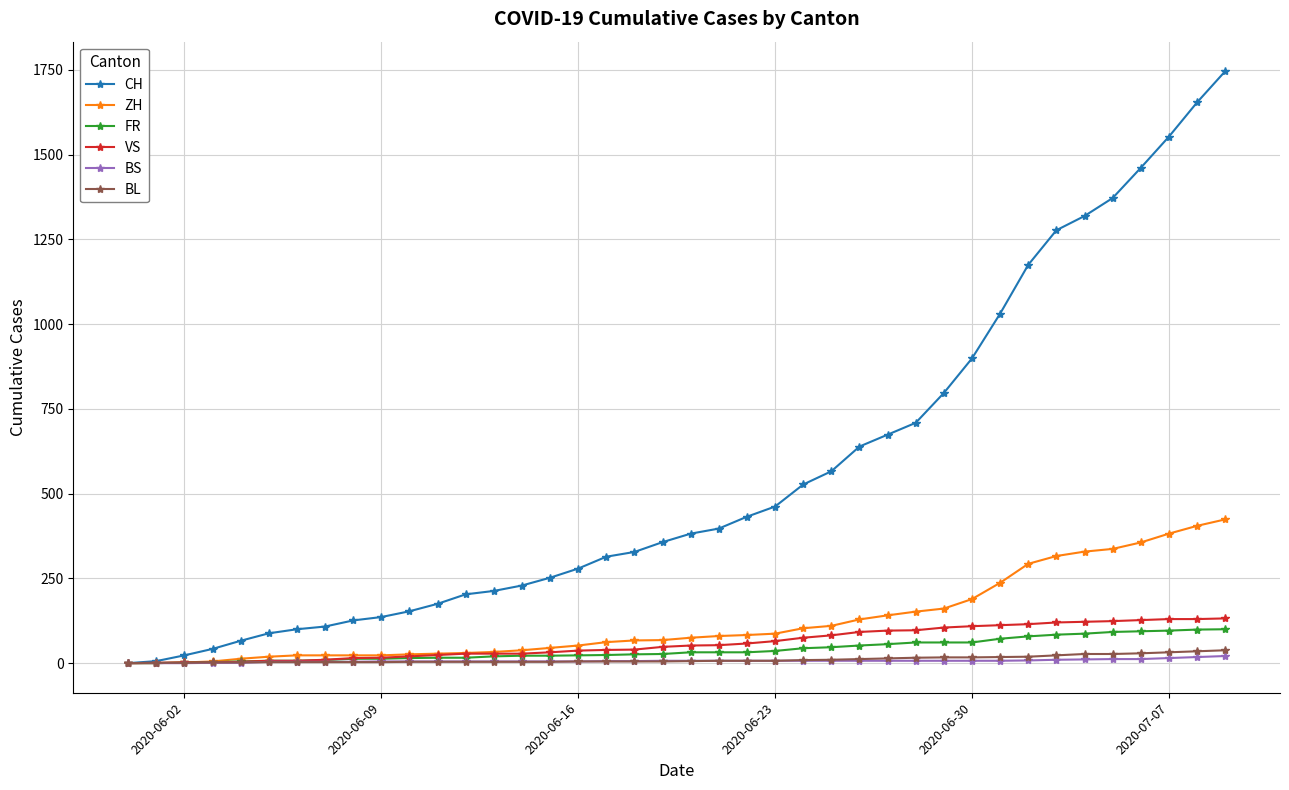

What is the maximum value shown in the chart?

1746